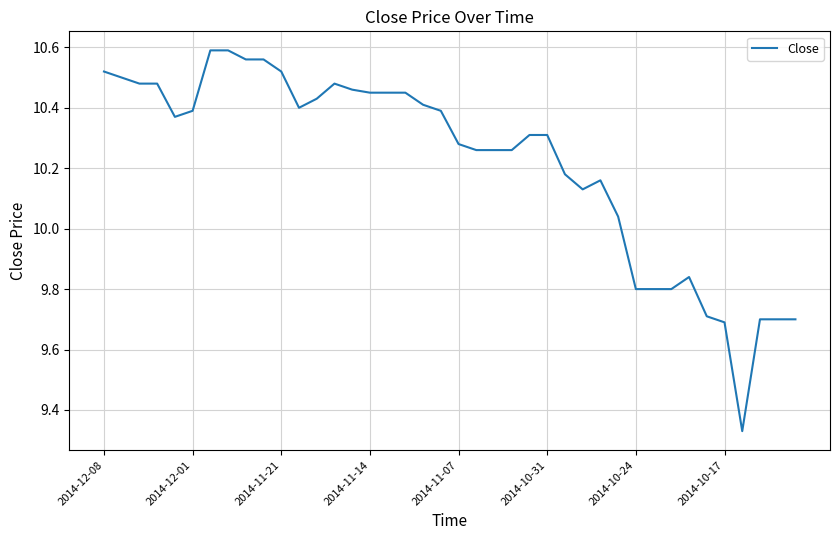

Where does the data first go above 10?

2014-12-08